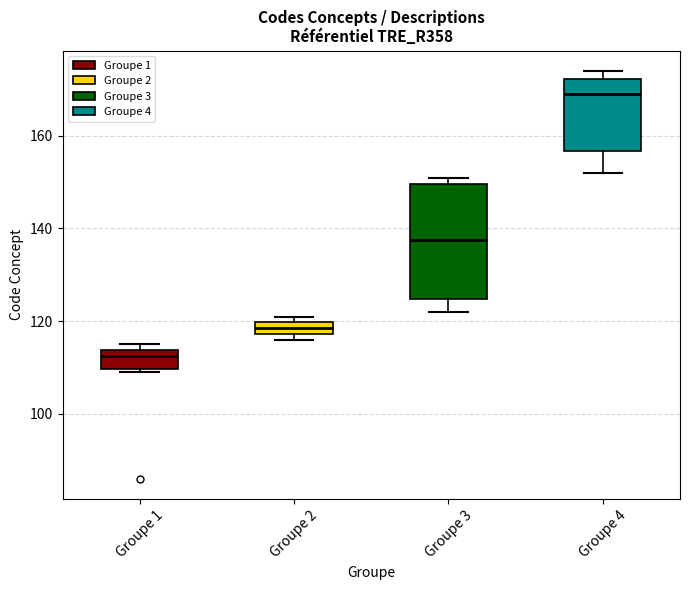

Comparing the boxes themselves (not the whiskers), which one is the tallest?

Groupe 3